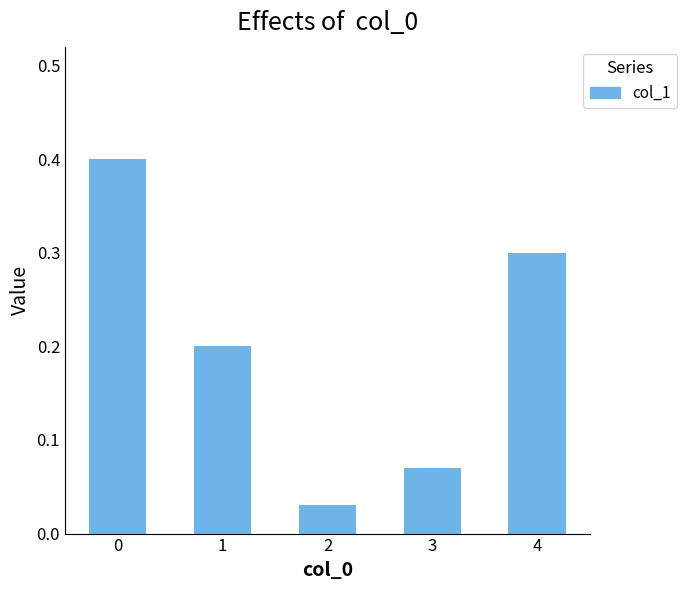

The value at 4 is 0.3. True or false?

True